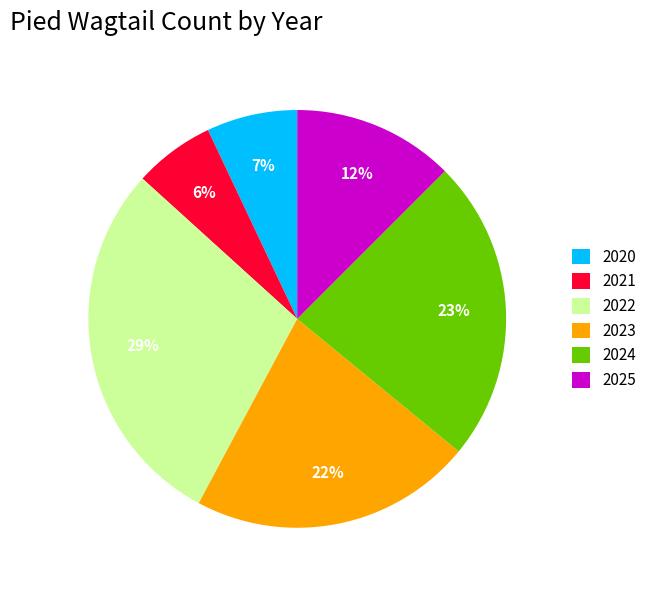

Which category has the smallest portion of the pie?

2021